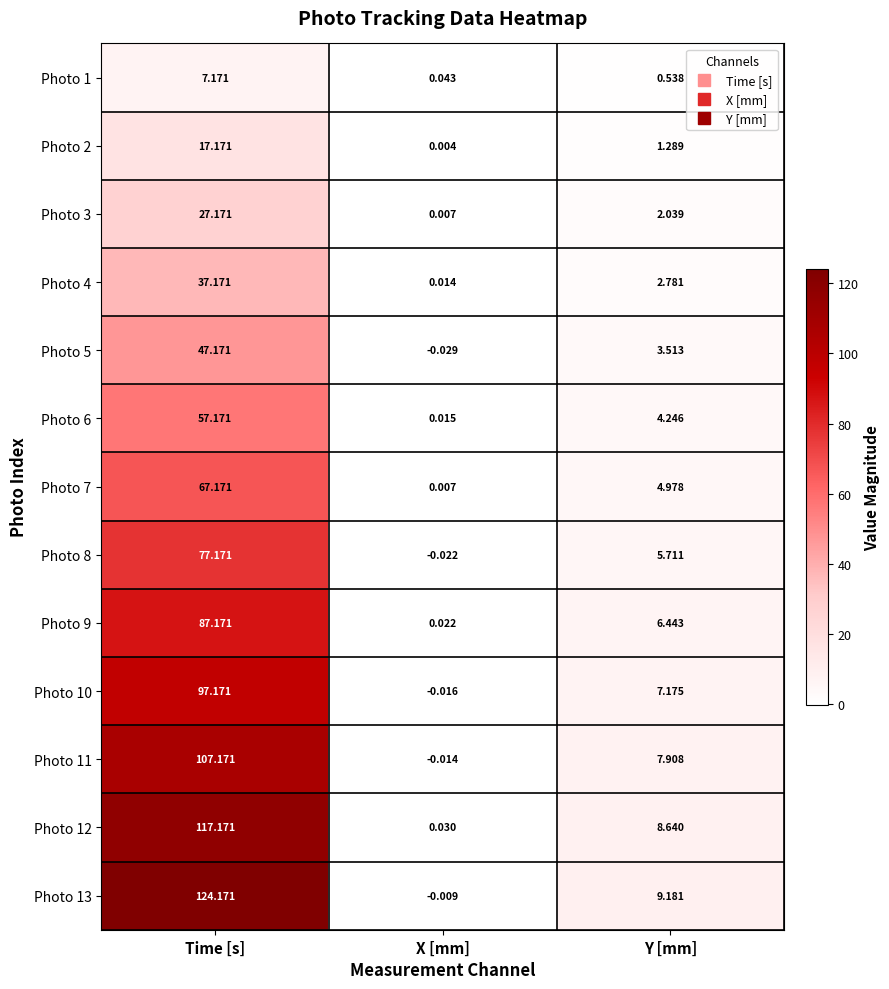

Which category has the lowest value in the Photo 13 series?

X [mm]